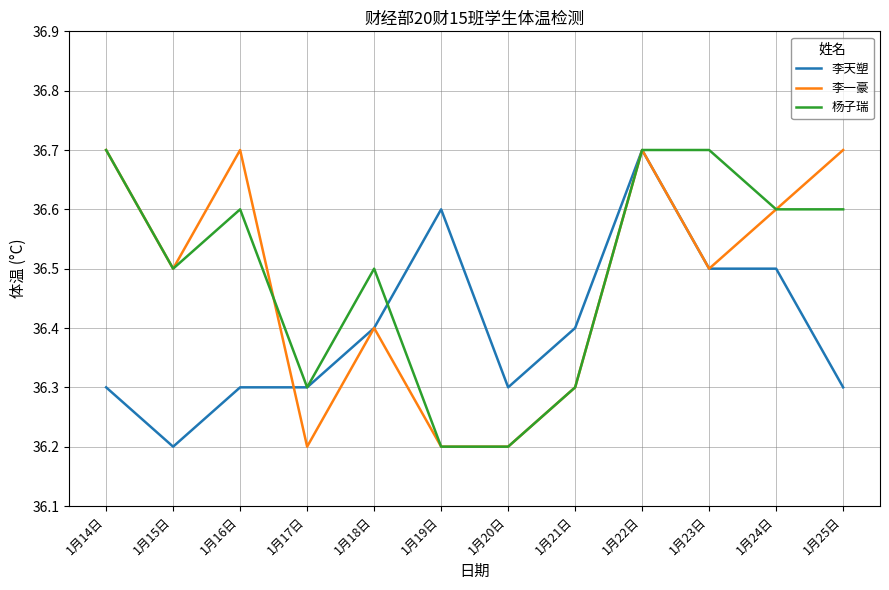

Reading left to right, list all the values displayed in this chart.

李天塑: 1月14日=36.3	1月15日=36.2	1月16日=36.3	1月17日=36.3	1月18日=36.4	1月19日=36.6	1月20日=36.3	1月21日=36.4	1月22日=36.7	1月23日=36.5	1月24日=36.5	1月25日=36.3
李一豪: 1月14日=36.7	1月15日=36.5	1月16日=36.7	1月17日=36.2	1月18日=36.4	1月19日=36.2	1月20日=36.2	1月21日=36.3	1月22日=36.7	1月23日=36.5	1月24日=36.6	1月25日=36.7
杨子瑞: 1月14日=36.7	1月15日=36.5	1月16日=36.6	1月17日=36.3	1月18日=36.5	1月19日=36.2	1月20日=36.2	1月21日=36.3	1月22日=36.7	1月23日=36.7	1月24日=36.6	1月25日=36.6